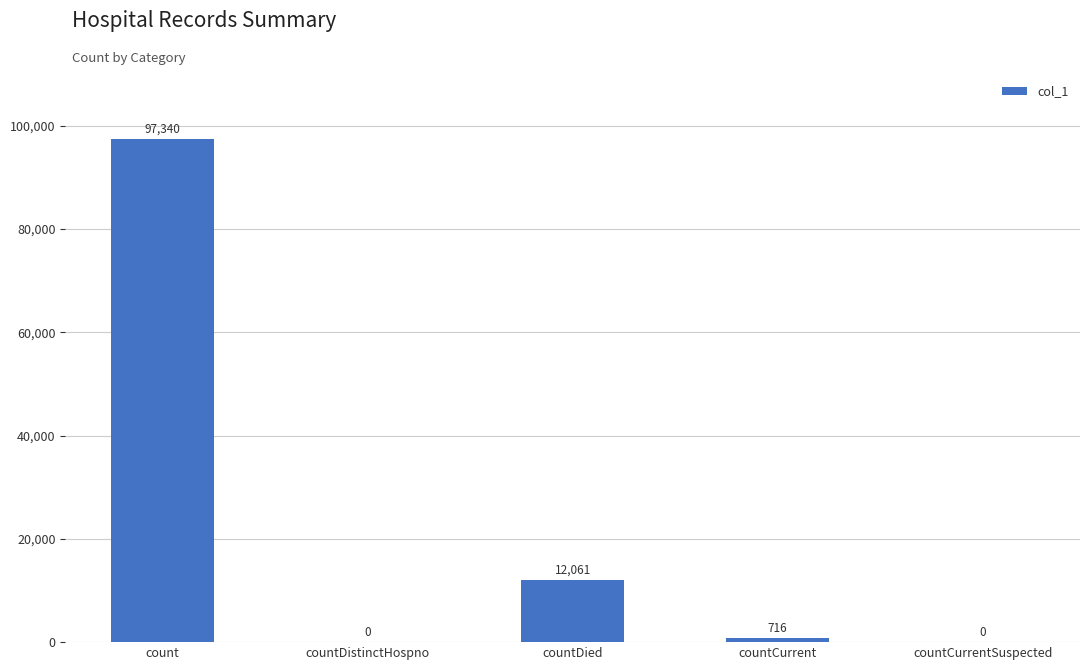

What is the sum of the values at countDistinctHospno and count?

97340